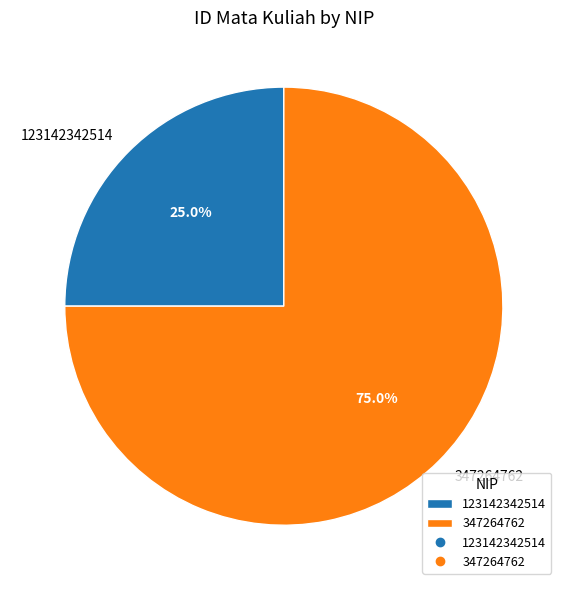

Approximately how many times larger is the value at 347264762 compared to 123142342514?

3.0